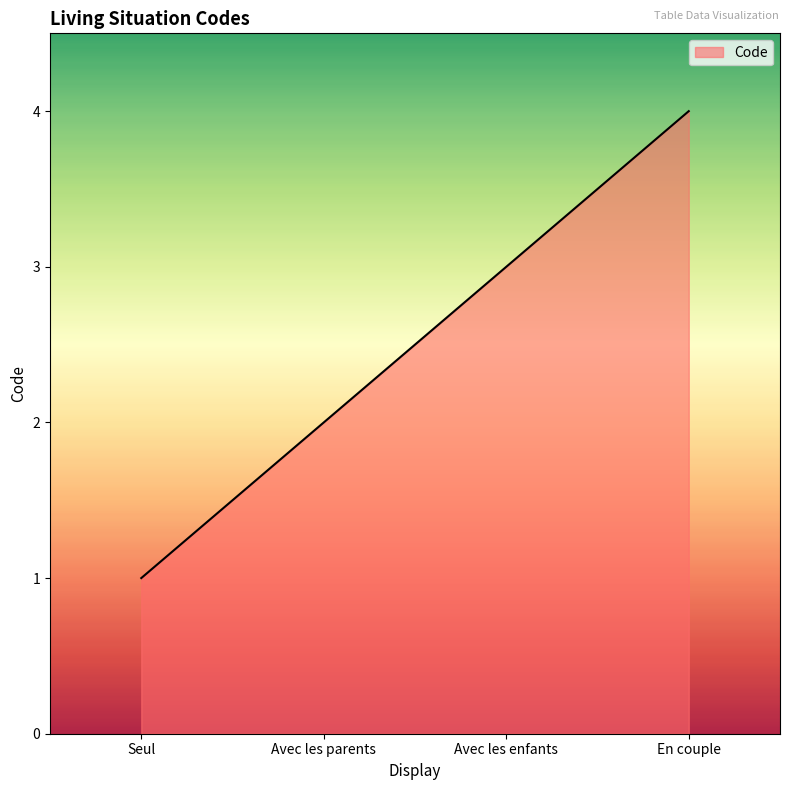

True or false: there are more than 0 points higher than both neighbors.

False